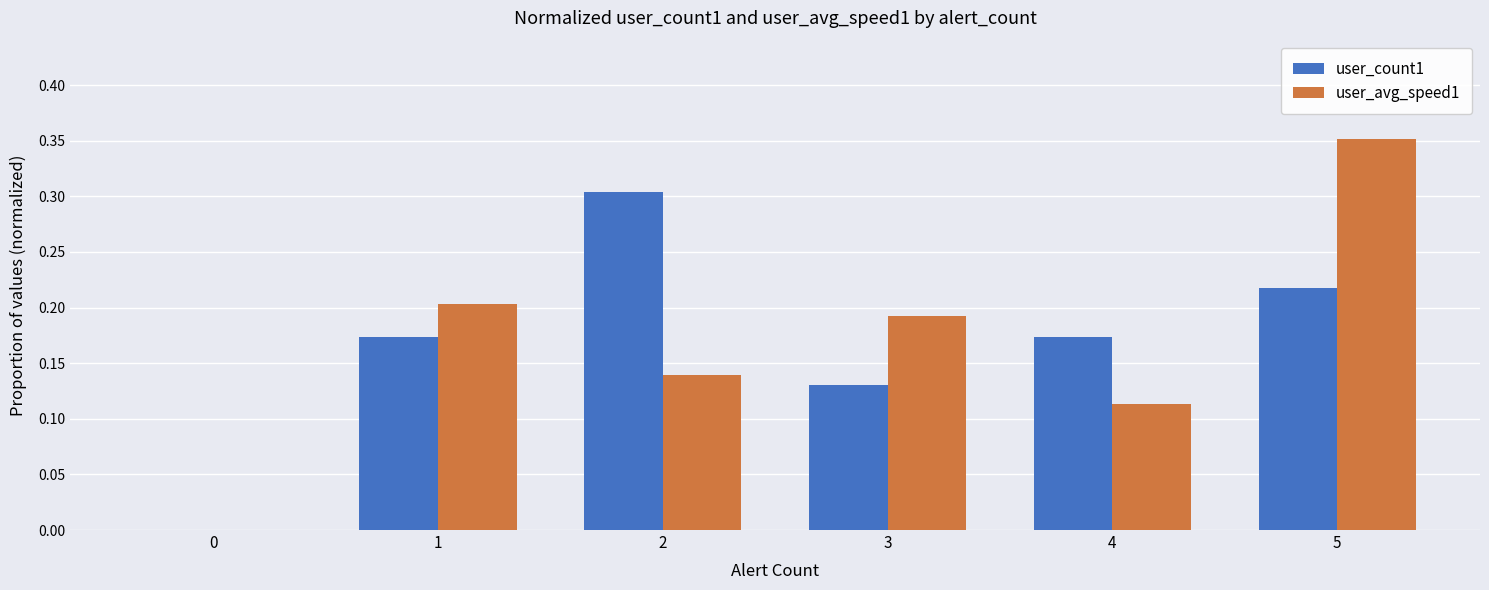

Are the bars horizontal?

No